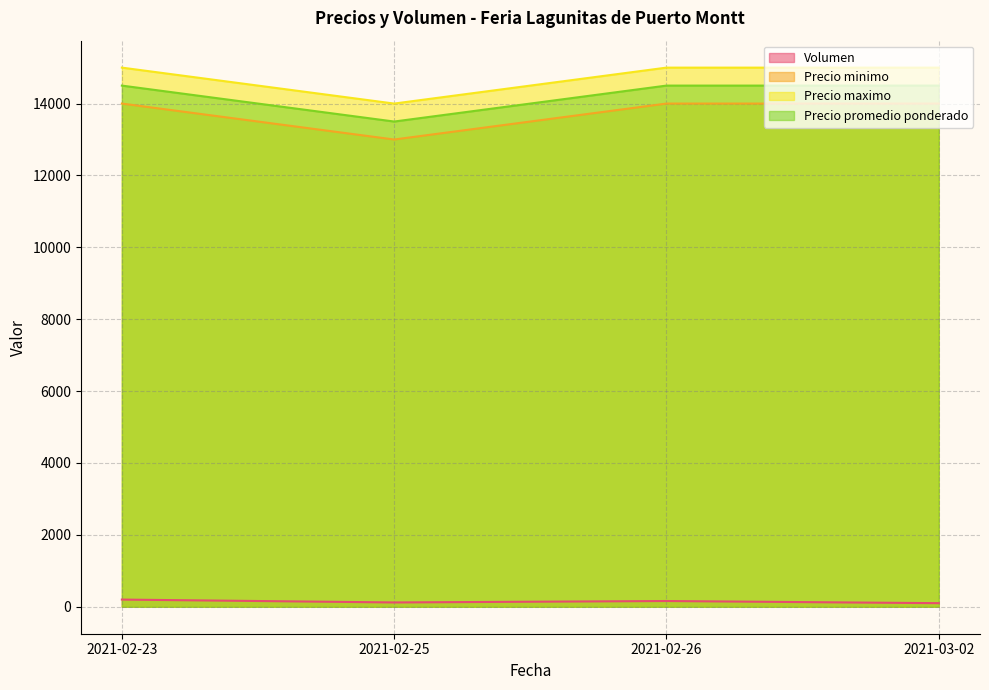

At which label is Precio promedio ponderado closest to 14000?

2021-02-23